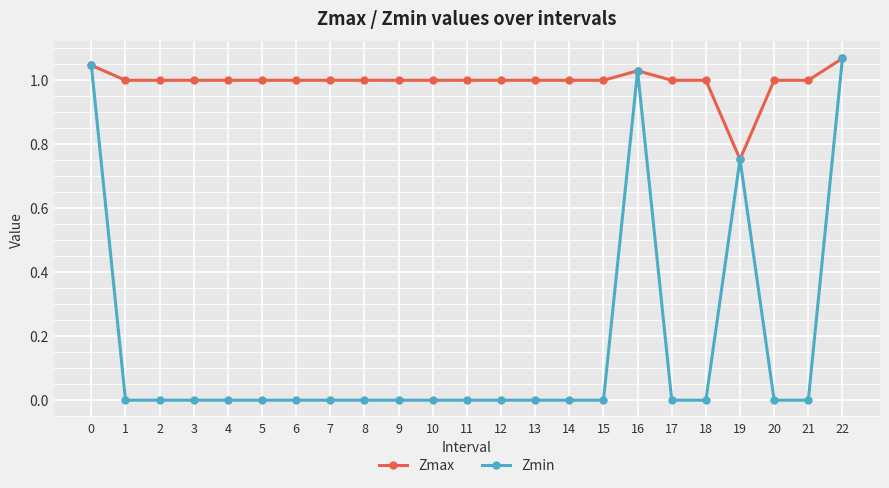

The value of Zmax at 5 is 0.4. True or false?

False